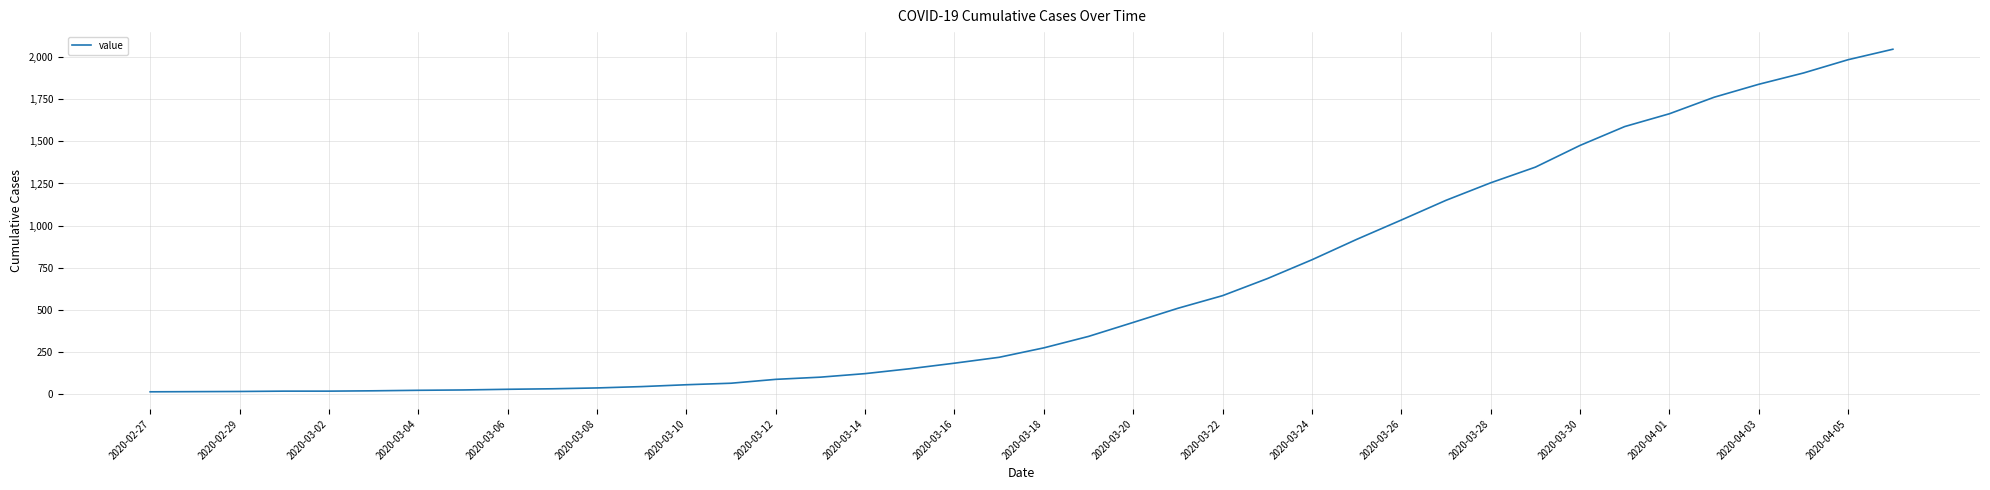

What is the maximum value shown in the chart?

2047